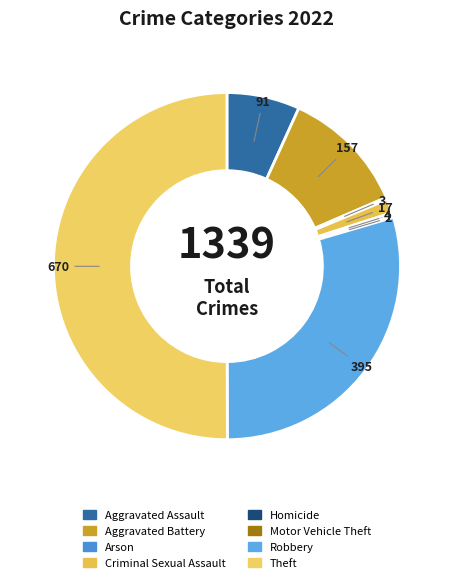

How many segments does this pie chart have?

8